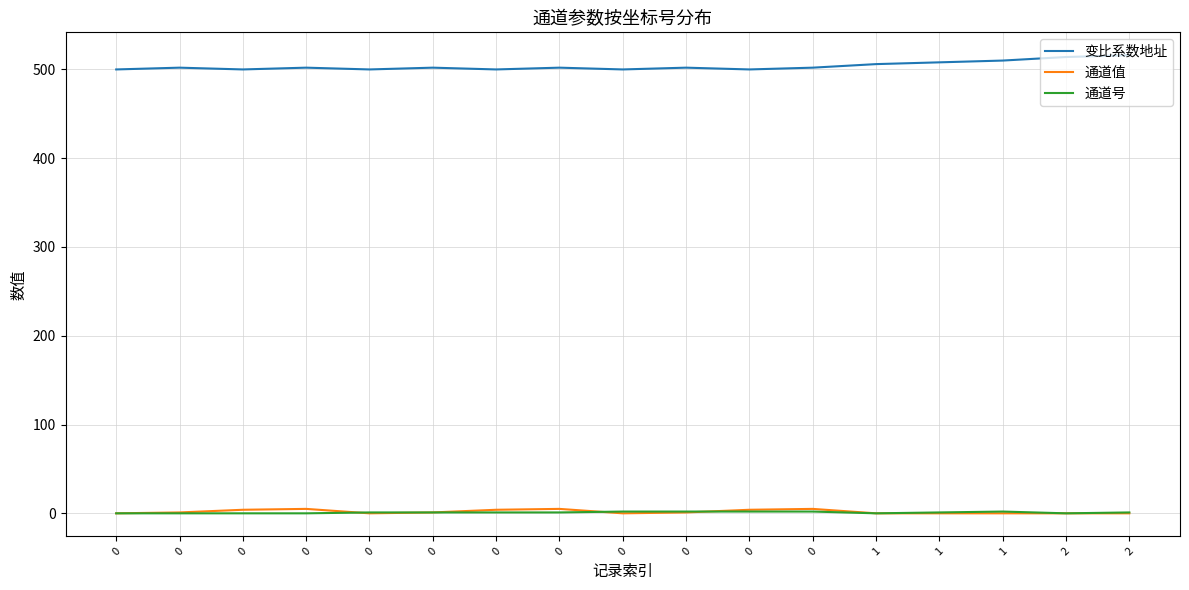

Is the value of 通道值 at 0 greater than the value of 变比系数地址 at 0?

No